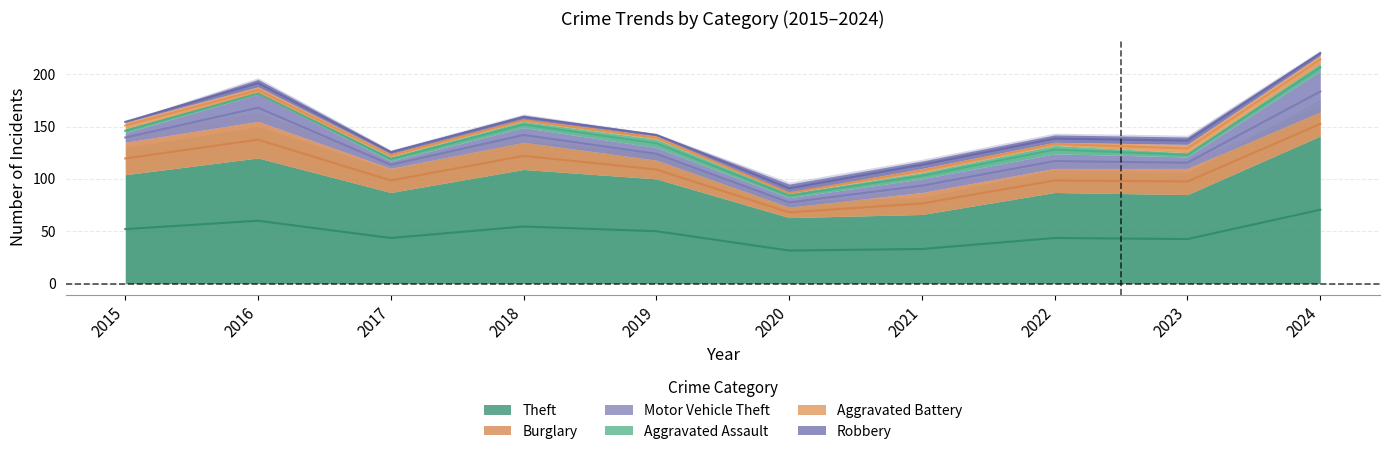

Reading left to right, what are all the values shown in this chart?

Theft: 2015=104	2016=120	2017=87	2018=109	2019=100	2020=63	2021=66	2022=87	2023=85	2024=141
Burglary: 2015=31	2016=35	2017=23	2018=26	2019=18	2020=10	2021=21	2022=23	2023=25	2024=23
Motor Vehicle Theft: 2015=9	2016=26	2017=7	2018=14	2019=12	2020=9	2021=13	2022=14	2023=11	2024=39
Aggravated Assault: 2015=4	2016=1	2017=4	2018=6	2019=8	2020=4	2021=6	2022=8	2023=4	2024=7
Aggravated Battery: 2015=6	2016=6	2017=3	2018=2	2019=3	2020=1	2021=4	2022=3	2023=8	2024=8
Robbery: 2015=1	2016=7	2017=3	2018=4	2019=2	2020=8	2021=7	2022=7	2023=7	2024=4